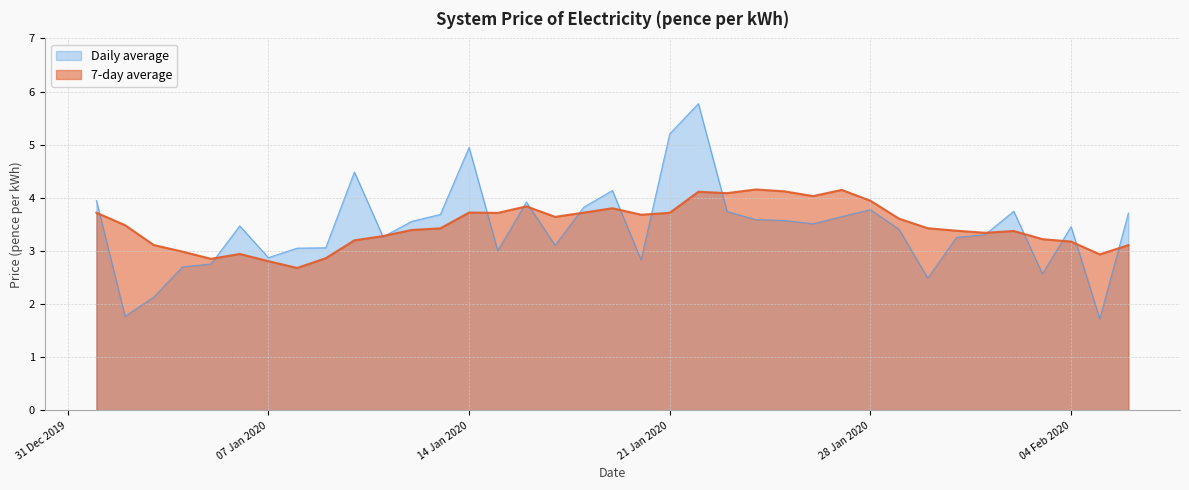

What is the sum of the Daily average values at 2020-02-06 and 2020-01-01?

7.7